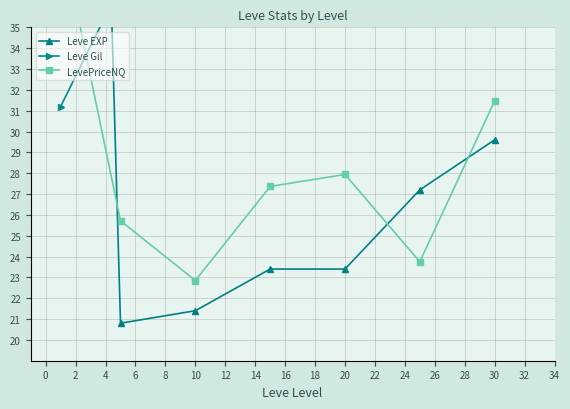

How many times do LevePriceNQ and Leve EXP cross each other?

3